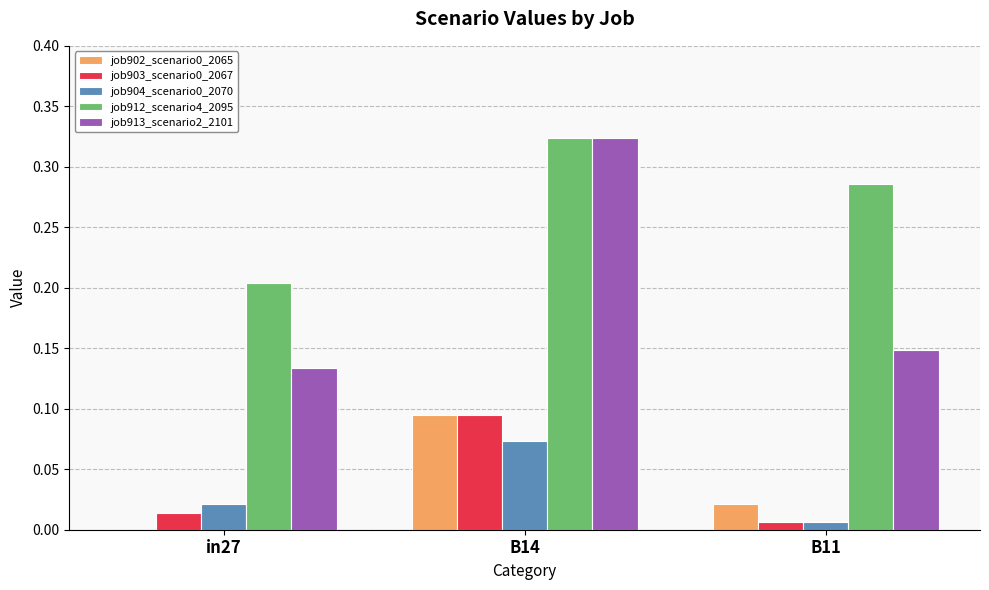

Which label corresponds to the largest value in the chart?

B14